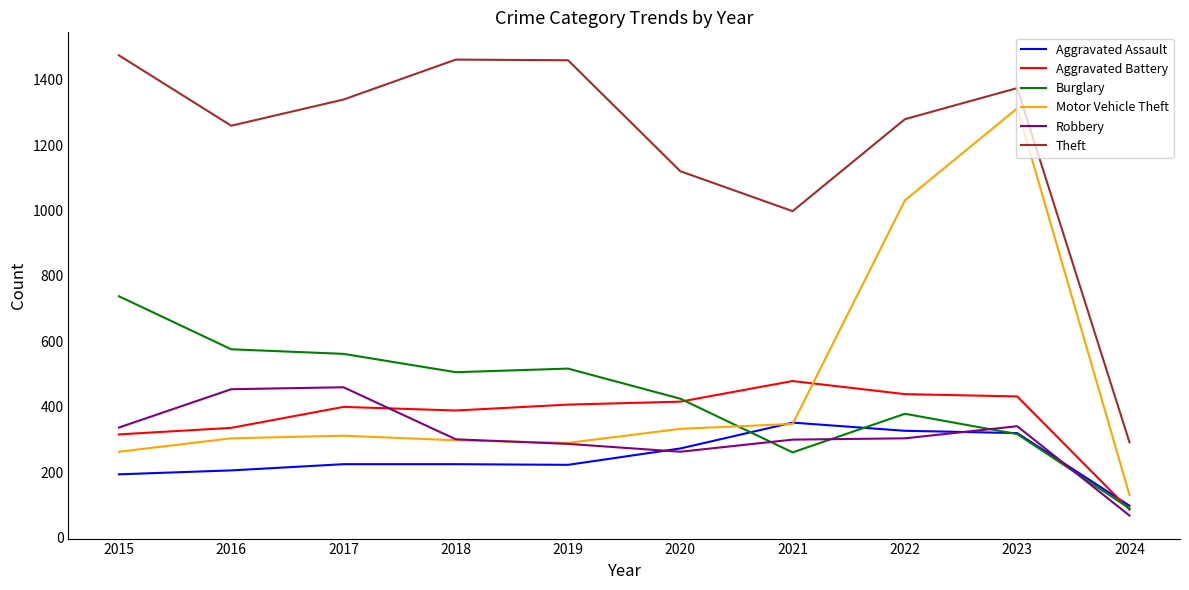

At how many categories does at least one series exceed 197?

10